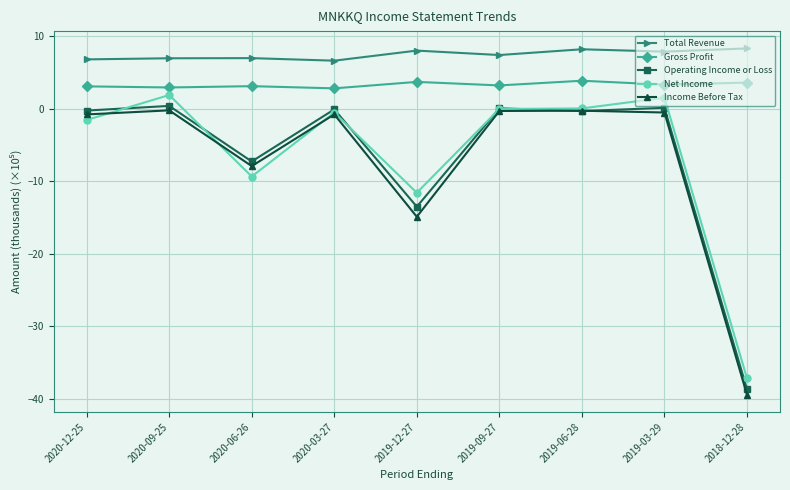

Does the chart display data point markers on the line(s)?

Yes